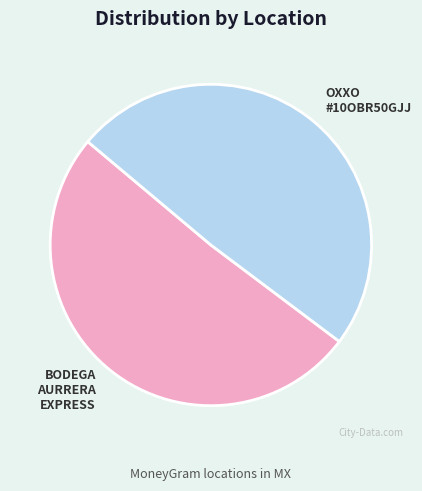

Rank the categories by value from lowest to highest.

OXXO #10OBR50GJJ, BODEGA AURRERA EXPRESS